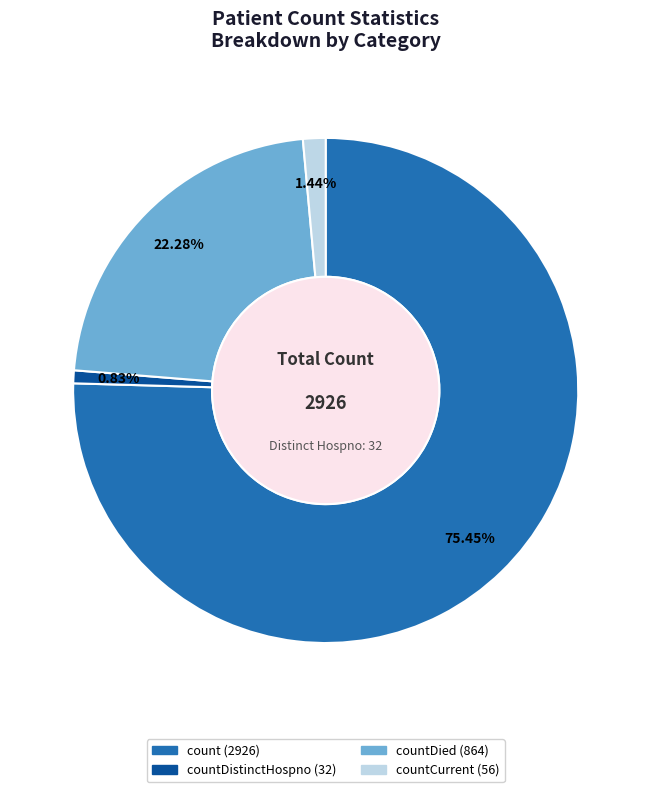

Is there any slice that represents more than half of the pie?

Yes